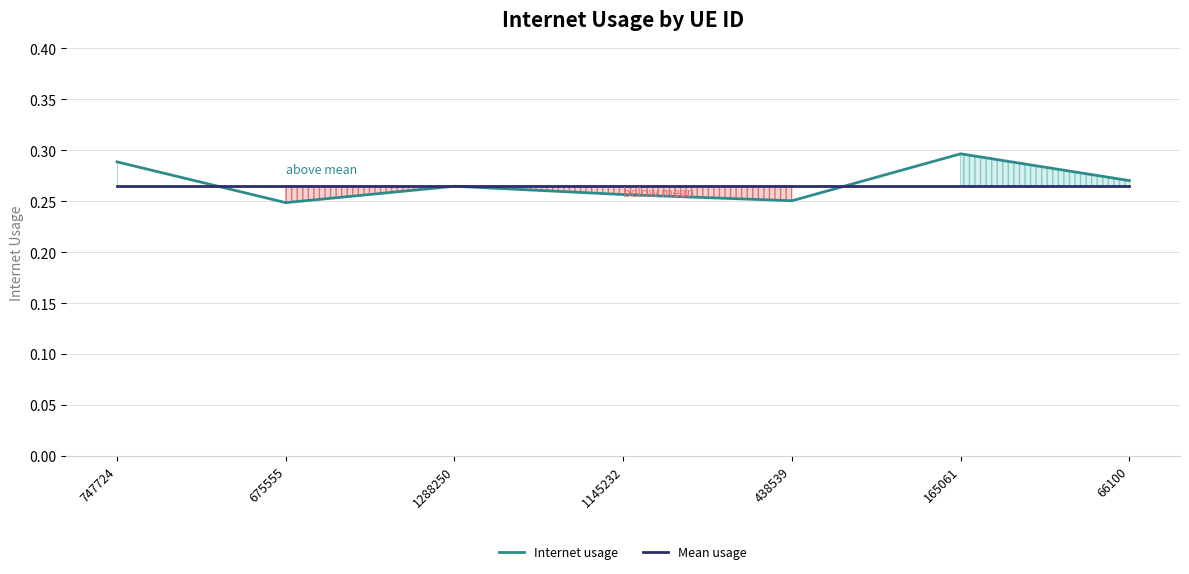

Reading left to right, transcribe all the data shown in this chart.

Internet usage: 747724=0.3	675555=0.2	1288250=0.3	1145232=0.3	438539=0.3	165061=0.3	66100=0.3
Mean usage: 747724=0.3	675555=0.3	1288250=0.3	1145232=0.3	438539=0.3	165061=0.3	66100=0.3